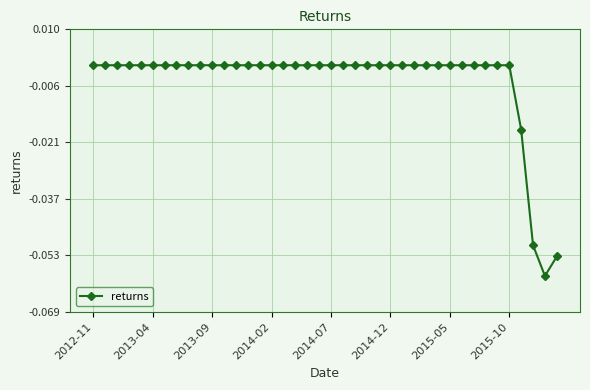

True or false: the data shows 0.0 at 2014-07.

True